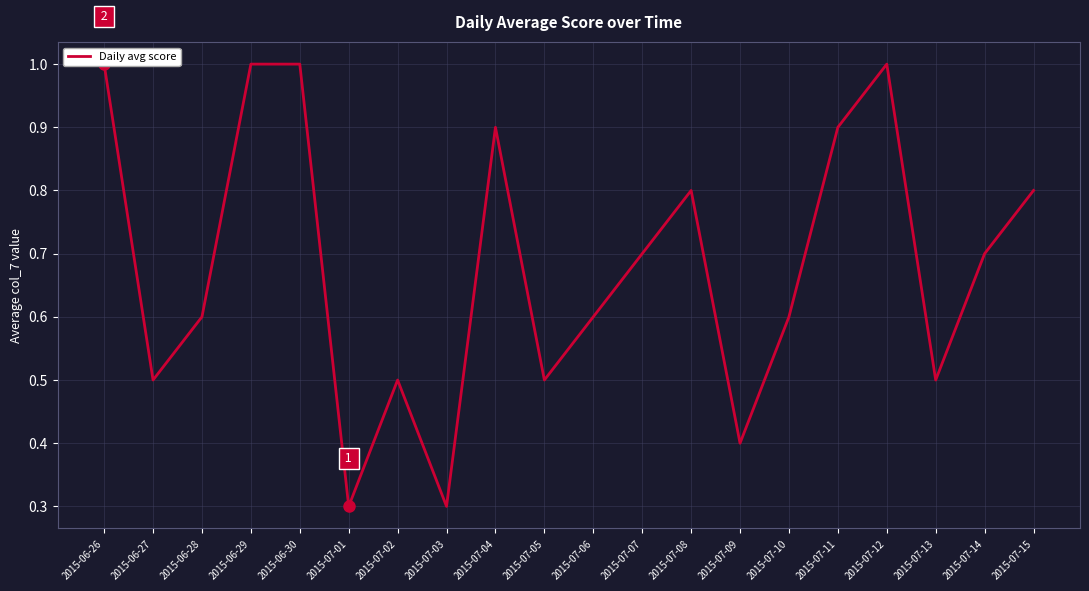

The value at 2015-07-15 is 0.8. True or false?

True